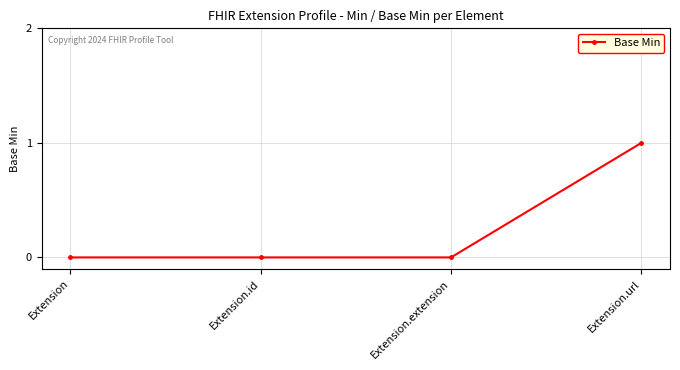

At which category does the chart reach its peak across all series?

Extension.url